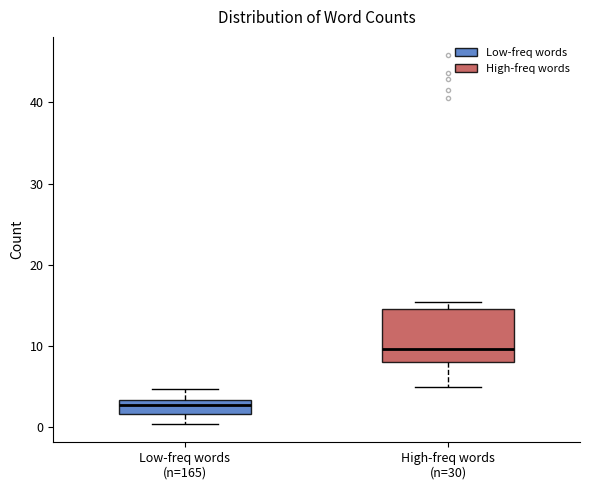

Which box's median line is the lowest?

Low-freq words (n=165)